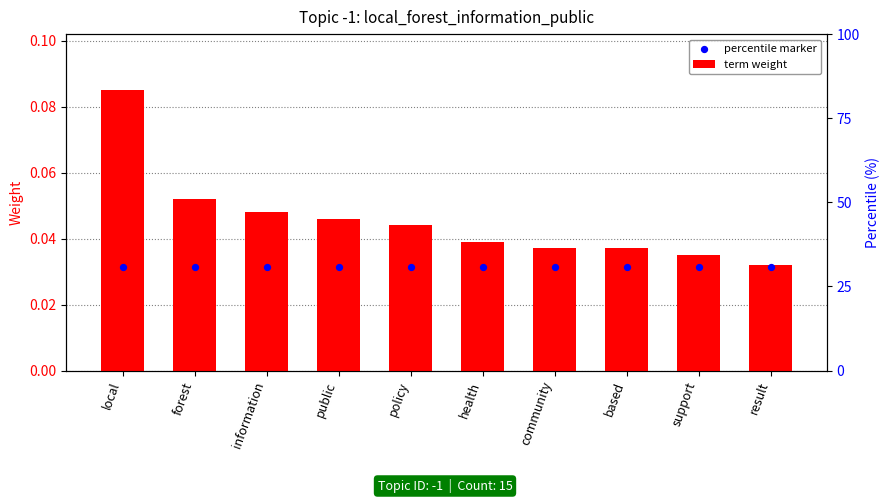

Is the value of term weight at result greater than the value of percentile marker at information?

Yes